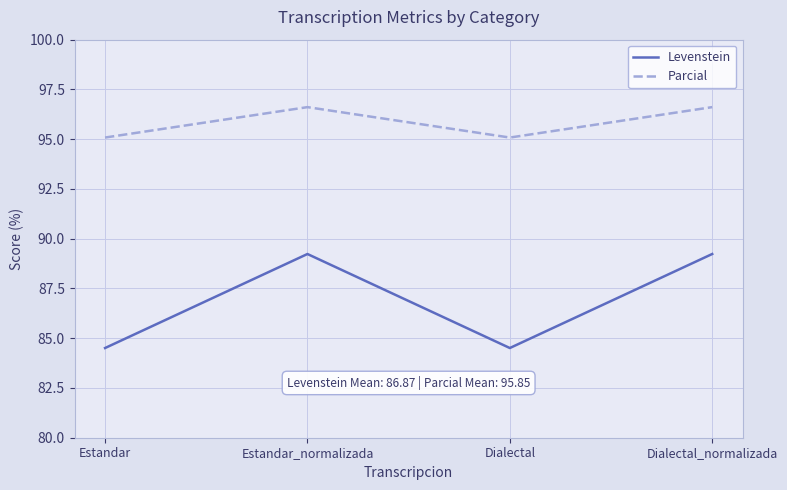

What is the approximate value of Parcial at Estandar?

95.1